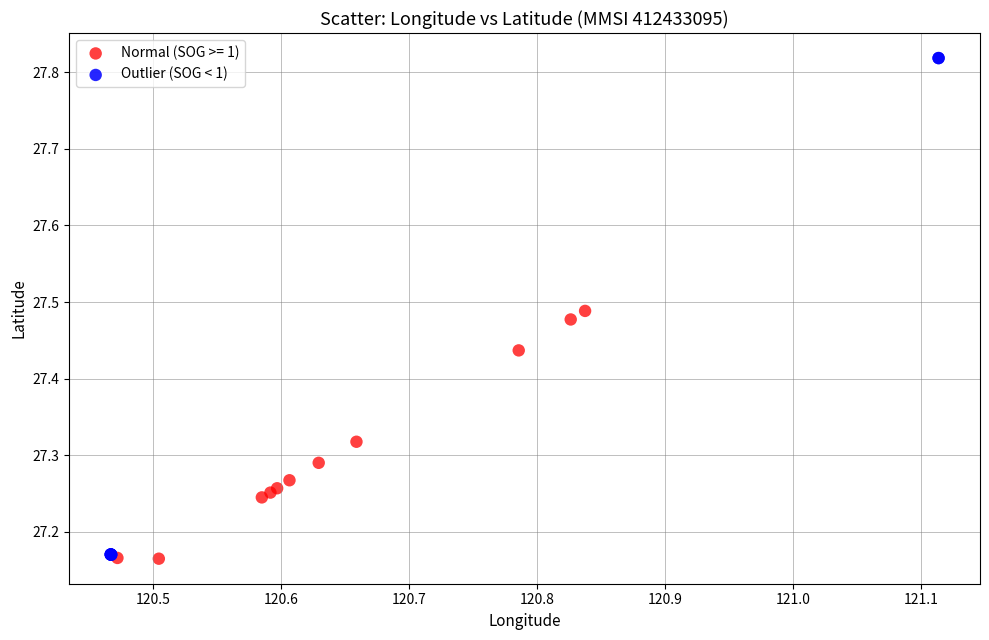

Which series has the largest Y range (max minus min)?

Outlier (SOG < 1)